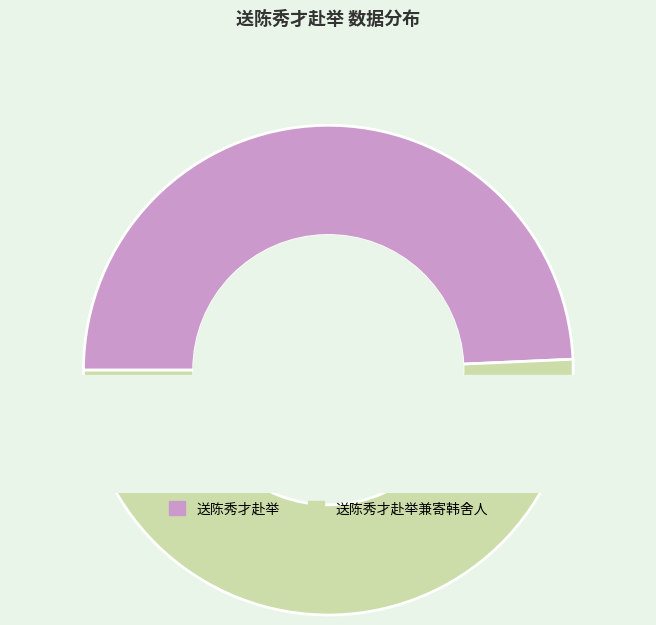

Does 送陈秀才赴举兼寄韩舍人 represent more than half of the total?

No